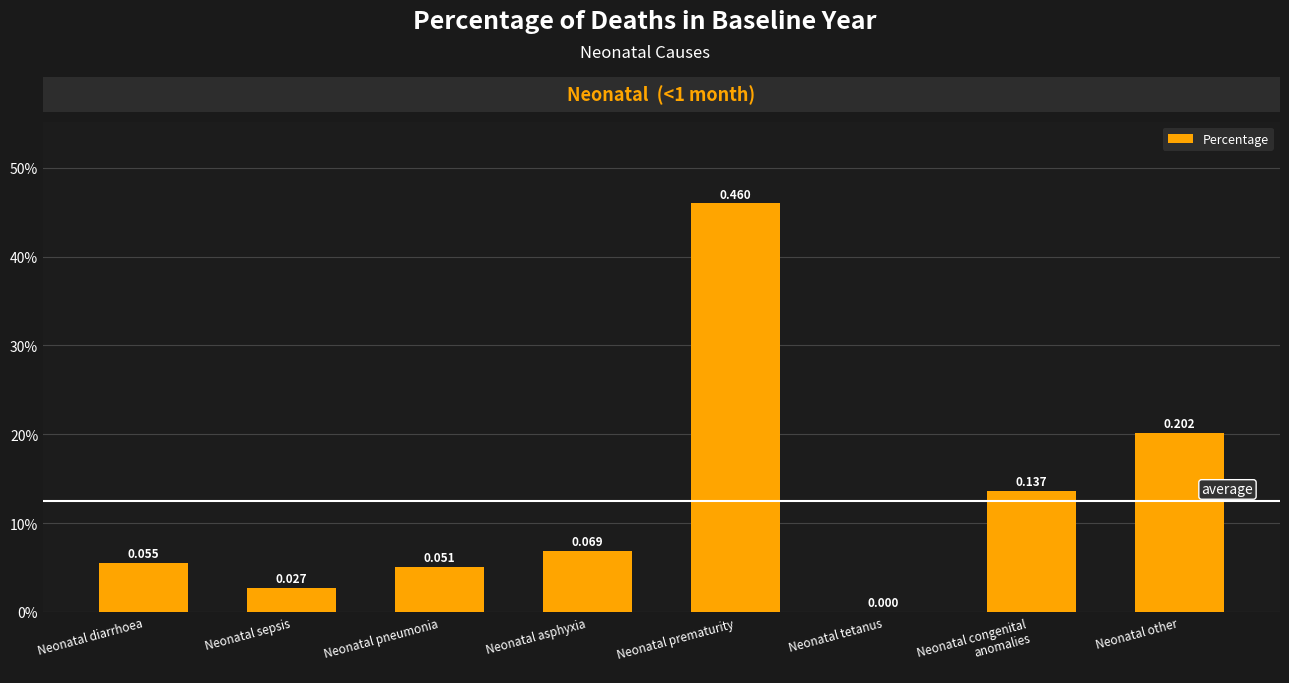

List the labels in order of value, smallest first.

Neonatal tetanus, Neonatal sepsis, Neonatal pneumonia, Neonatal diarrhoea, Neonatal asphyxia, Neonatal congenital
anomalies, Neonatal other, Neonatal prematurity